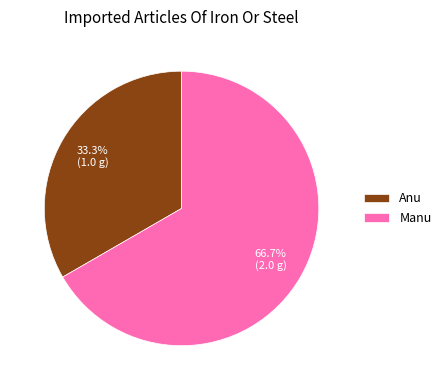

Is the sum of Anu and Manu greater than half?

Yes